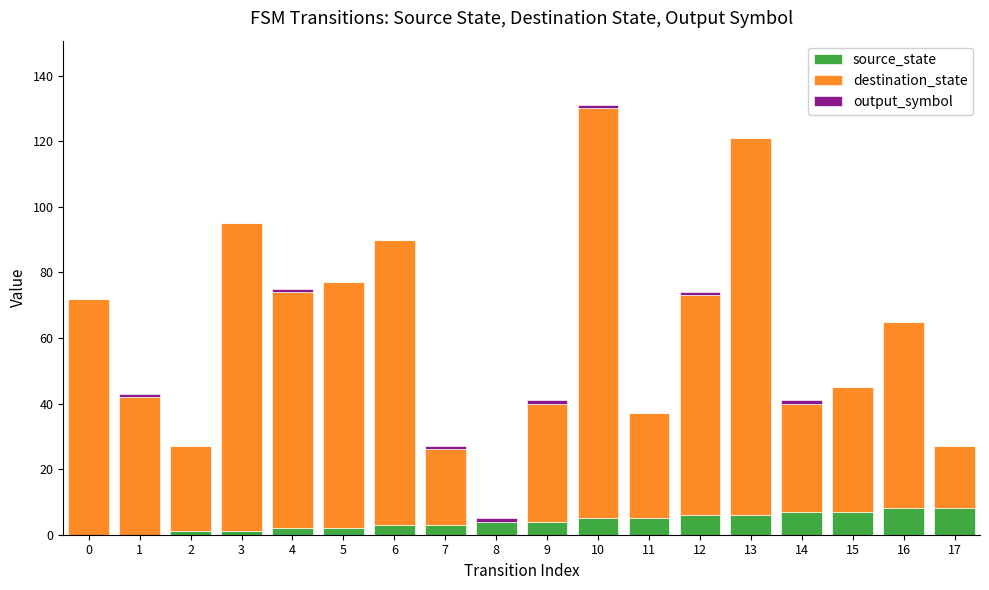

At which category is the sum across all series the highest?

10